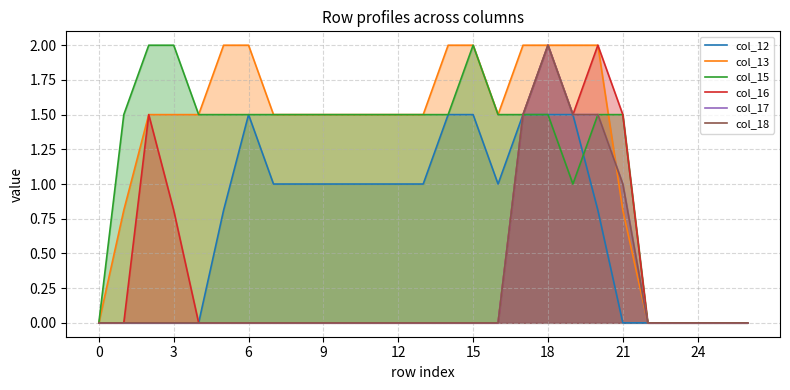

Is it true that col_15 equals 2.2 at 17?

False